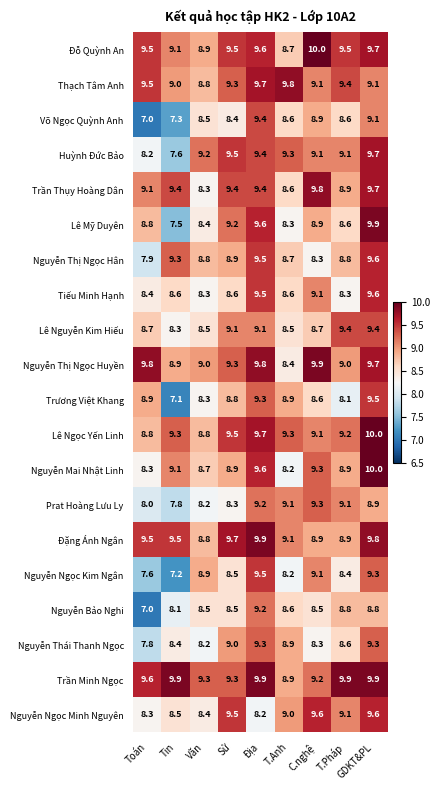

The Lê Nguyễn Kim Hiếu series shows 15.3 at GDKT&PL. True or false?

False